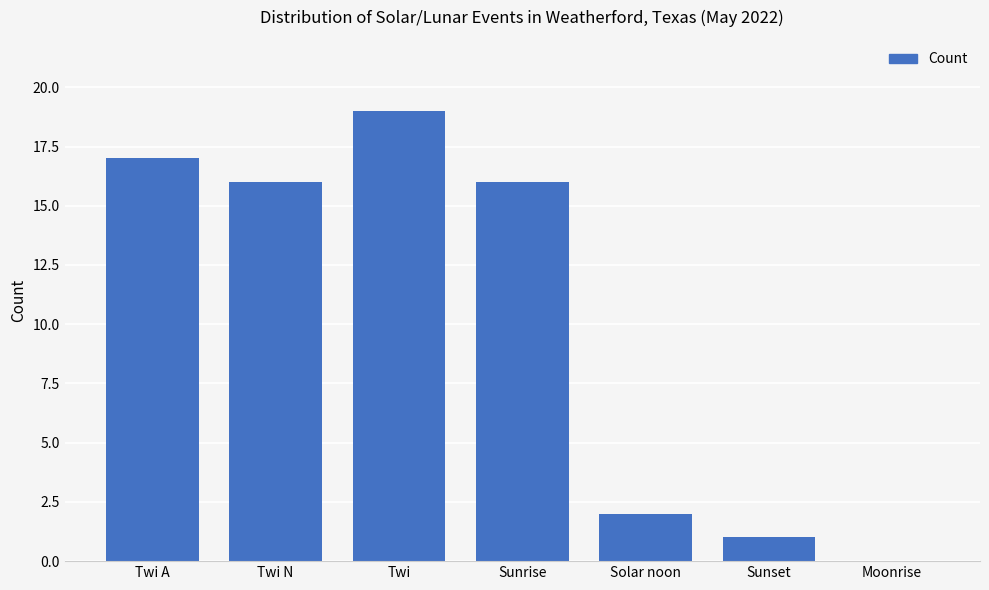

How many categories are shown in the chart?

7